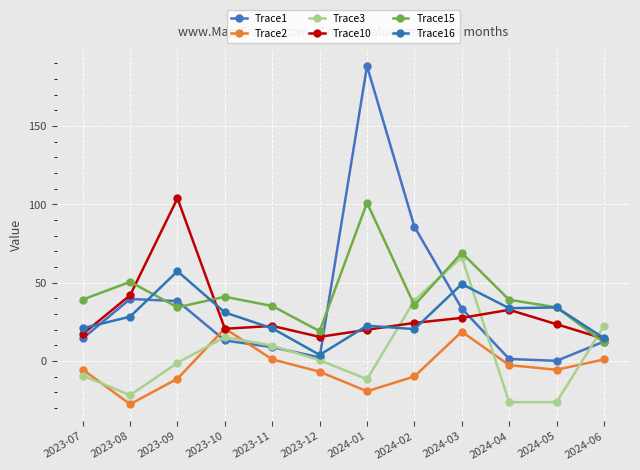

Where is the first local maximum for Trace15?

2023-08